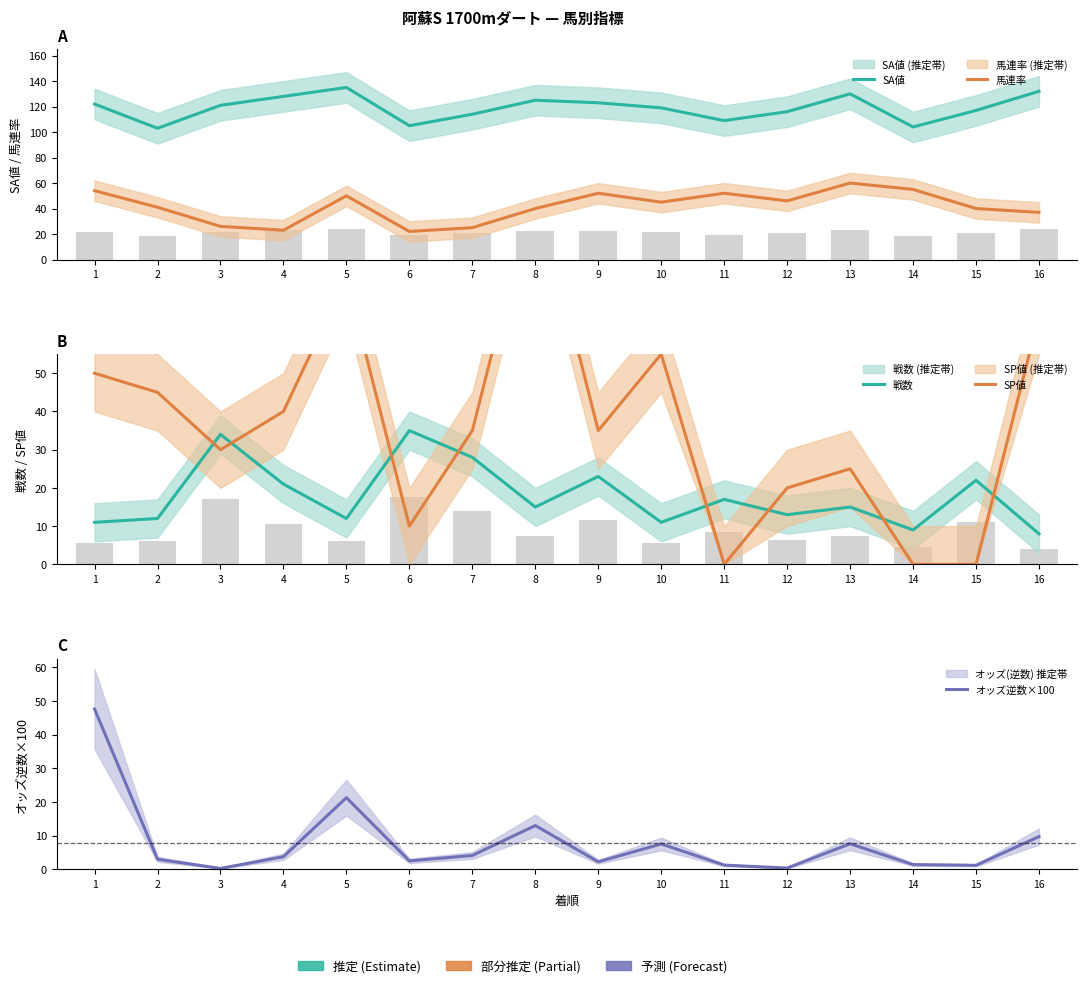

What is the value of the 戦数 bar at the 2nd from the left?

12.0